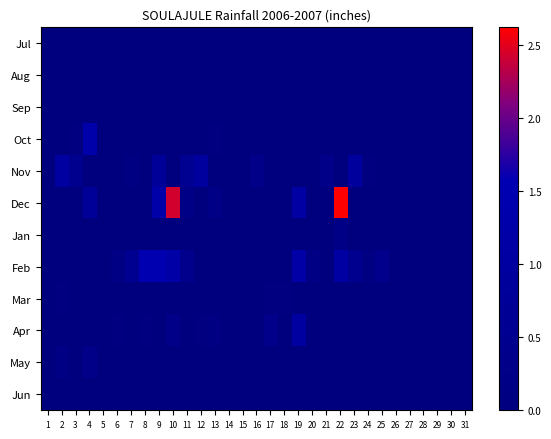

Reading right to left, list all the values displayed in this chart.

Jul: 31=0.0	30=0.0	29=0.0	28=0.0	27=0.0	26=0.0	25=0.0	24=0.0	23=0.0	22=0.0	21=0.0	20=0.0	19=0.0	18=0.0	17=0.0	16=0.0	15=0.0	14=0.0	13=0.0	12=0.0	11=0.0	10=0.0	9=0.0	8=0.0	7=0.0	6=0.0	5=0.0	4=0.0	3=0.0	2=0.0	1=0.0
Aug: 31=0.0	30=0.0	29=0.0	28=0.0	27=0.0	26=0.0	25=0.0	24=0.0	23=0.0	22=0.0	21=0.0	20=0.0	19=0.0	18=0.0	17=0.0	16=0.0	15=0.0	14=0.0	13=0.0	12=0.0	11=0.0	10=0.0	9=0.0	8=0.0	7=0.0	6=0.0	5=0.0	4=0.0	3=0.0	2=0.0	1=0.0
Sep: 31=0.0	30=0.0	29=0.0	28=0.0	27=0.0	26=0.0	25=0.0	24=0.0	23=0.0	22=0.0	21=0.0	20=0.0	19=0.0	18=0.0	17=0.0	16=0.0	15=0.0	14=0.0	13=0.0	12=0.0	11=0.0	10=0.0	9=0.0	8=0.0	7=0.0	6=0.0	5=0.0	4=0.0	3=0.0	2=0.0	1=0.0
Oct: 31=0.0	30=0.0	29=0.0	28=0.0	27=0.0	26=0.0	25=0.0	24=0.0	23=0.0	22=0.0	21=0.0	20=0.0	19=0.0	18=0.0	17=0.0	16=0.0	15=0.0	14=0.0	13=0.1	12=0.0	11=0.0	10=0.0	9=0.0	8=0.0	7=0.0	6=0.0	5=0.0	4=1.3	3=0.1	2=0.0	1=0.0
Nov: 31=0.0	30=0.0	29=0.0	28=0.0	27=0.0	26=0.0	25=0.0	24=0.1	23=0.9	22=0.0	21=0.3	20=0.0	19=0.0	18=0.0	17=0.0	16=0.3	15=0.0	14=0.0	13=0.0	12=1.0	11=0.6	10=0.0	9=0.8	8=0.0	7=0.1	6=0.0	5=0.0	4=0.0	3=0.5	2=1.0	1=0.0
Dec: 31=0.0	30=0.0	29=0.0	28=0.0	27=0.0	26=0.0	25=0.0	24=0.0	23=0.0	22=2.6	21=0.0	20=0.0	19=1.1	18=0.0	17=0.0	16=0.0	15=0.0	14=0.0	13=0.2	12=0.0	11=0.2	10=2.4	9=1.3	8=0.0	7=0.0	6=0.0	5=0.0	4=0.8	3=0.0	2=0.0	1=0.0
Jan: 31=0.0	30=0.0	29=0.0	28=0.0	27=0.0	26=0.0	25=0.0	24=0.0	23=0.0	22=0.2	21=0.0	20=0.0	19=0.0	18=0.0	17=0.0	16=0.0	15=0.0	14=0.0	13=0.0	12=0.0	11=0.0	10=0.0	9=0.0	8=0.0	7=0.0	6=0.0	5=0.0	4=0.0	3=0.0	2=0.0	1=0.0
Feb: 31=0.0	30=0.0	29=0.0	28=0.0	27=0.0	26=0.0	25=0.4	24=0.1	23=0.5	22=1.1	21=0.0	20=0.2	19=1.2	18=0.0	17=0.0	16=0.0	15=0.0	14=0.0	13=0.0	12=0.0	11=0.4	10=1.2	9=1.5	8=1.5	7=0.5	6=0.2	5=0.0	4=0.0	3=0.0	2=0.0	1=0.0
Mar: 31=0.0	30=0.0	29=0.0	28=0.0	27=0.0	26=0.0	25=0.0	24=0.0	23=0.0	22=0.0	21=0.0	20=0.0	19=0.0	18=0.1	17=0.0	16=0.0	15=0.0	14=0.0	13=0.0	12=0.0	11=0.0	10=0.0	9=0.0	8=0.0	7=0.0	6=0.0	5=0.0	4=0.0	3=0.0	2=0.0	1=0.0
Apr: 31=0.0	30=0.0	29=0.0	28=0.0	27=0.0	26=0.0	25=0.0	24=0.0	23=0.0	22=0.0	21=0.0	20=0.0	19=1.0	18=0.0	17=0.4	16=0.0	15=0.0	14=0.0	13=0.1	12=0.1	11=0.0	10=0.3	9=0.0	8=0.1	7=0.0	6=0.1	5=0.0	4=0.0	3=0.0	2=0.0	1=0.0
May: 31=0.0	30=0.0	29=0.0	28=0.0	27=0.0	26=0.0	25=0.0	24=0.0	23=0.0	22=0.0	21=0.0	20=0.0	19=0.0	18=0.0	17=0.0	16=0.0	15=0.0	14=0.0	13=0.0	12=0.0	11=0.0	10=0.0	9=0.0	8=0.0	7=0.0	6=0.0	5=0.0	4=0.3	3=0.0	2=0.2	1=0.0
Jun: 31=0.0	30=0.0	29=0.0	28=0.0	27=0.0	26=0.0	25=0.0	24=0.0	23=0.0	22=0.0	21=0.0	20=0.0	19=0.0	18=0.0	17=0.0	16=0.0	15=0.0	14=0.0	13=0.0	12=0.0	11=0.0	10=0.0	9=0.0	8=0.0	7=0.0	6=0.0	5=0.0	4=0.0	3=0.0	2=0.0	1=0.0